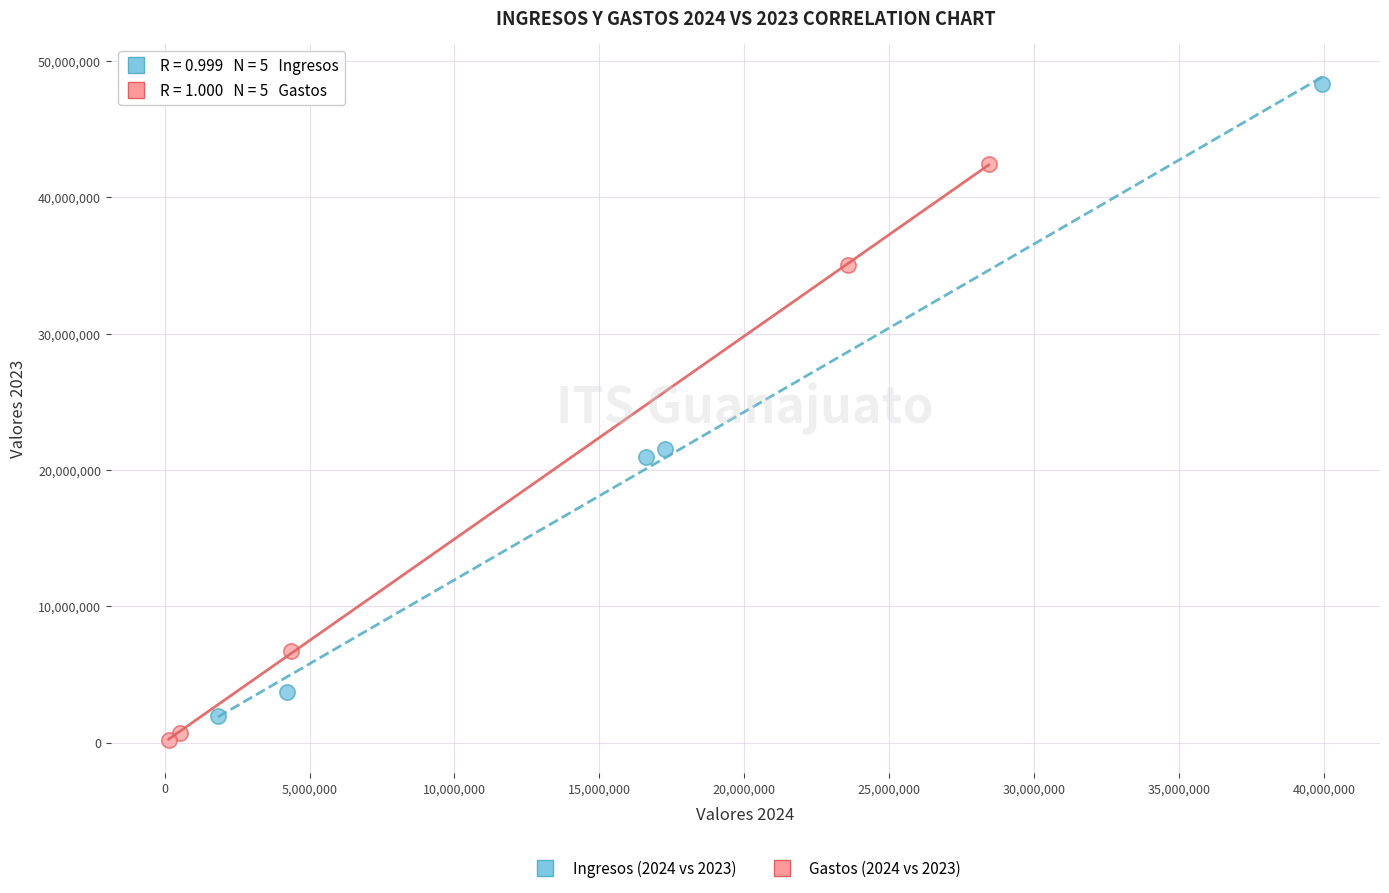

Which series contains the highest Y value?

Ingresos (2024 vs 2023)